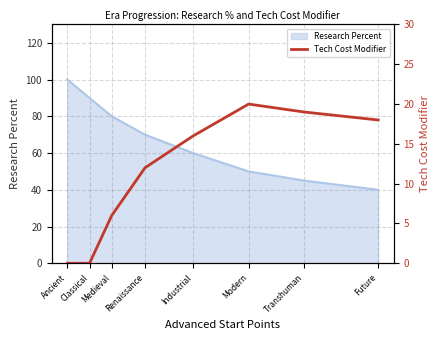

List the labels in order of Research Percent value, largest first.

Ancient, Classical, Medieval, Renaissance, Industrial, Modern, Transhuman, Future